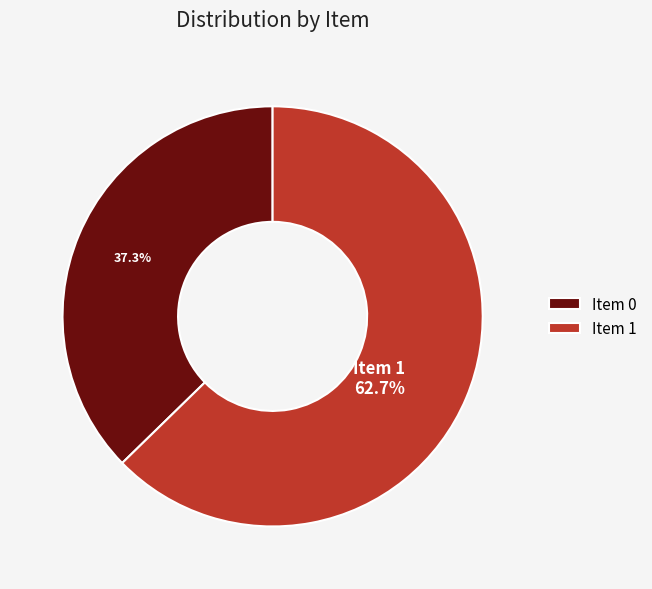

Count the number of slices in the pie.

2